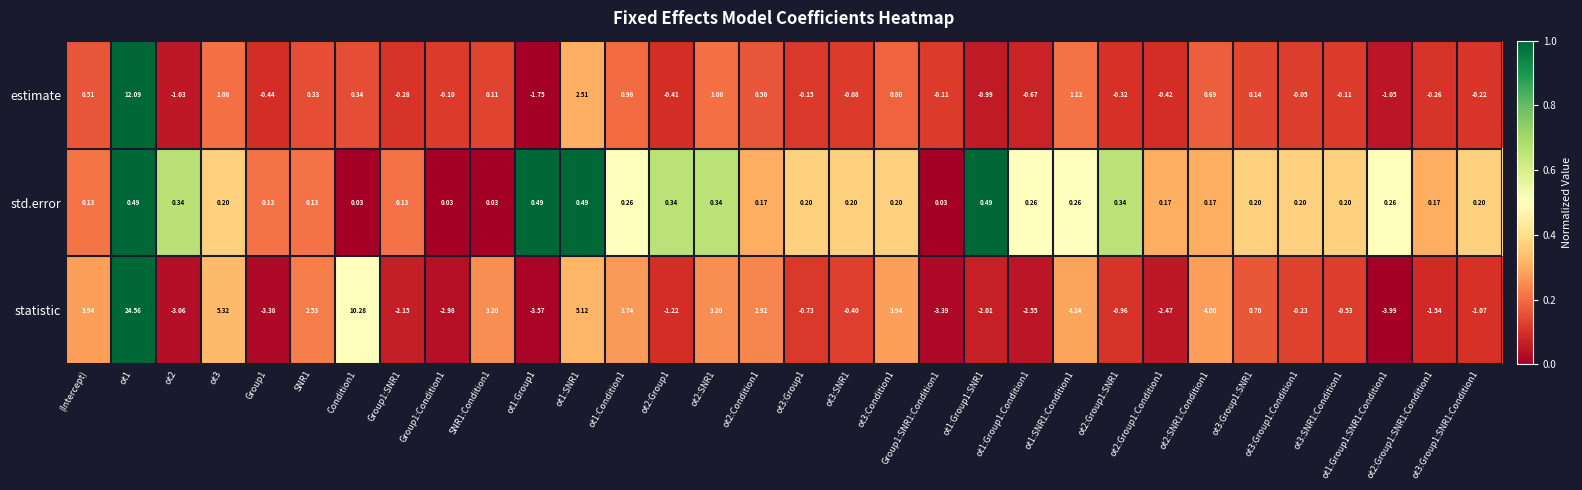

Rank the series by their average value, from highest to lowest.

statistic, estimate, std.error